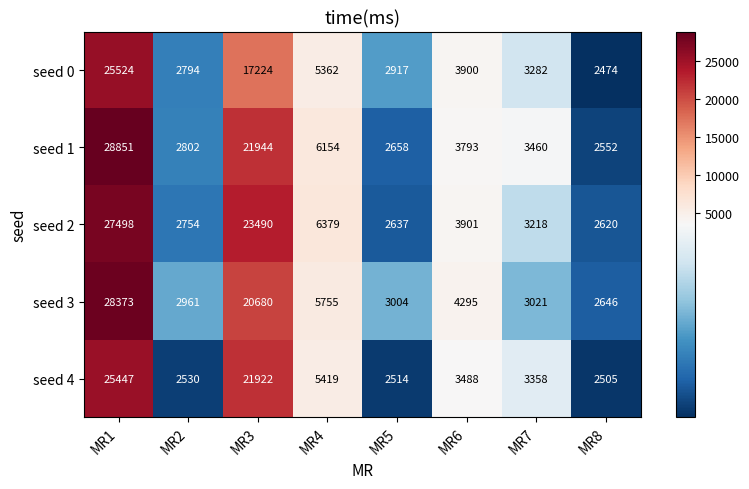

Rank the series at MR1 from lowest to highest value.

seed 4, seed 0, seed 2, seed 3, seed 1